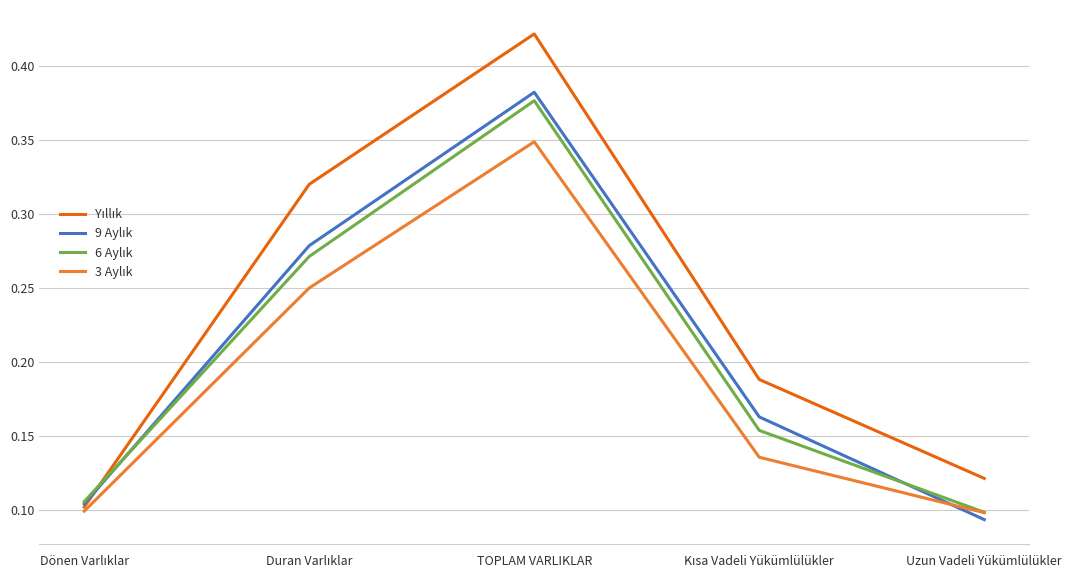

At which category is the sum across all series the highest?

TOPLAM VARLIKLAR